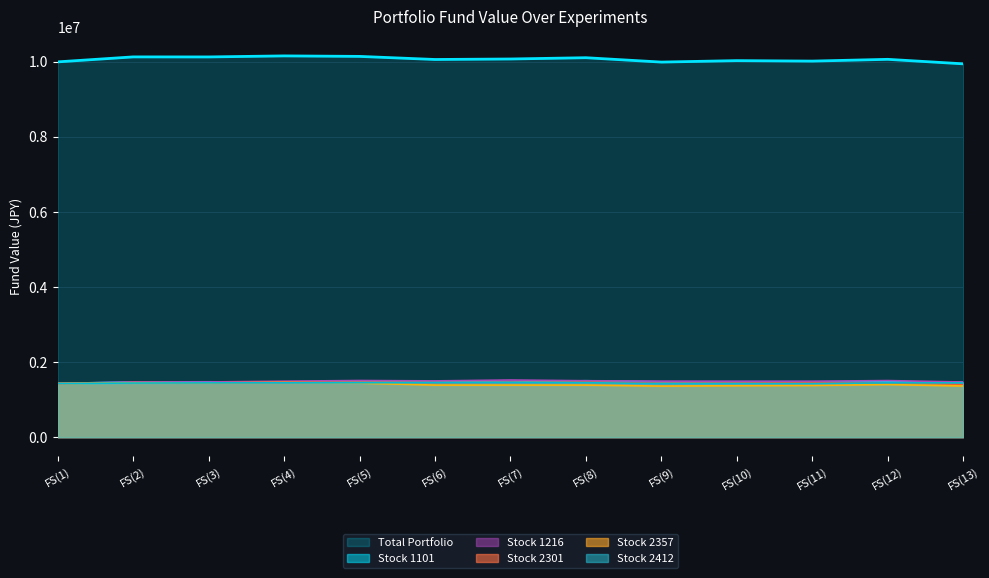

What is the difference between the 2412(27)[1] values at FS(1) and FS(6)?

22200